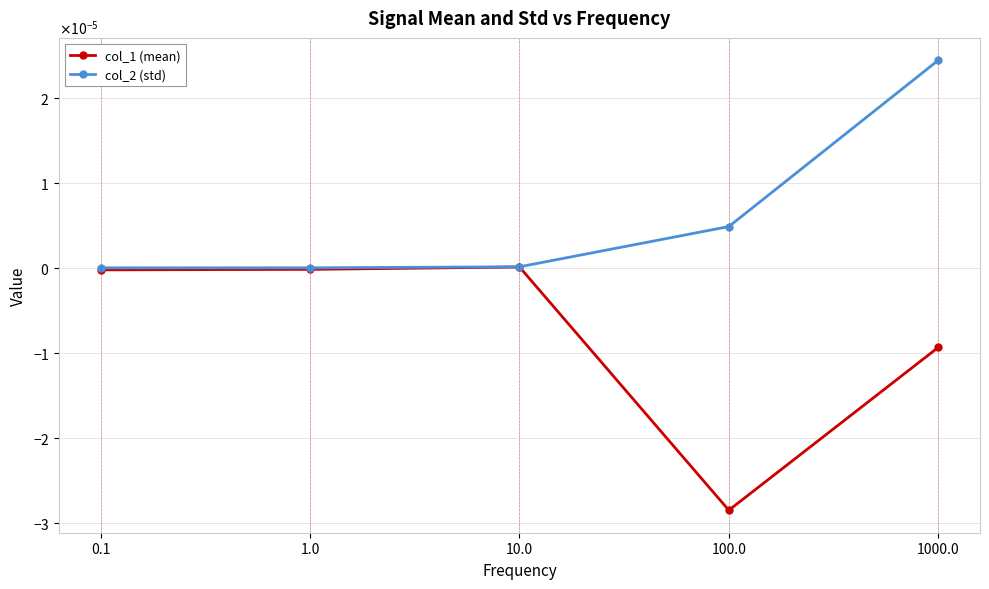

Is this an area chart (filled region under the line)?

No